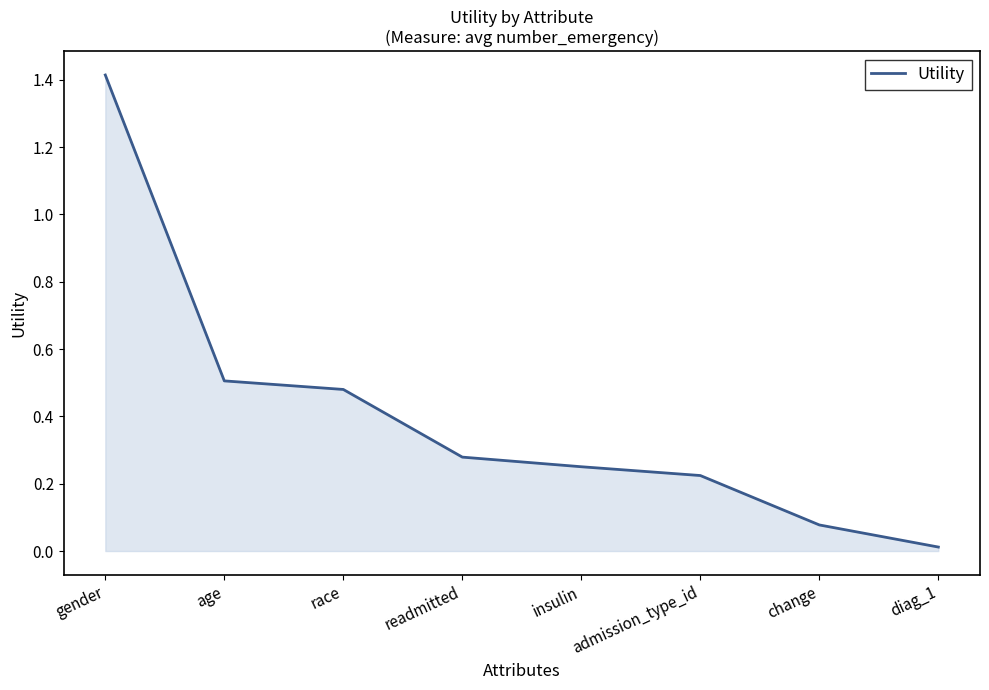

Between change and gender, which is larger?

gender